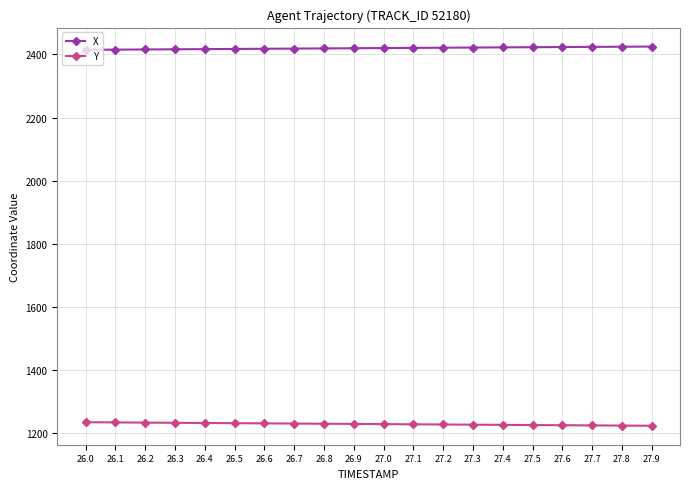

Rank the series by their average value, from lowest to highest.

Y, X